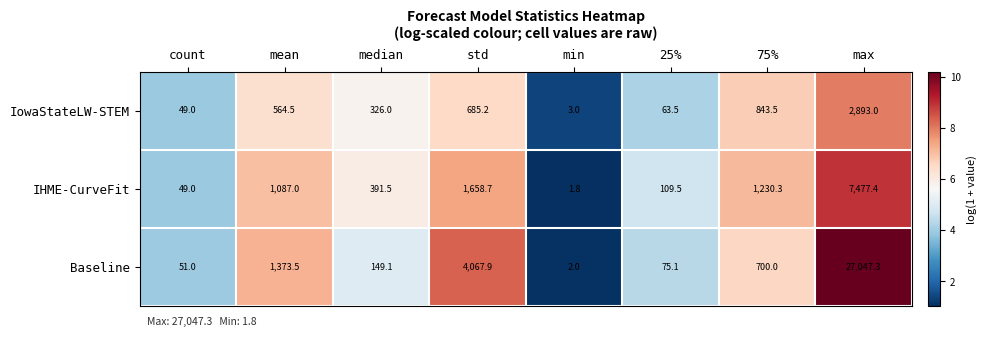

How many distinct data groups are displayed?

3